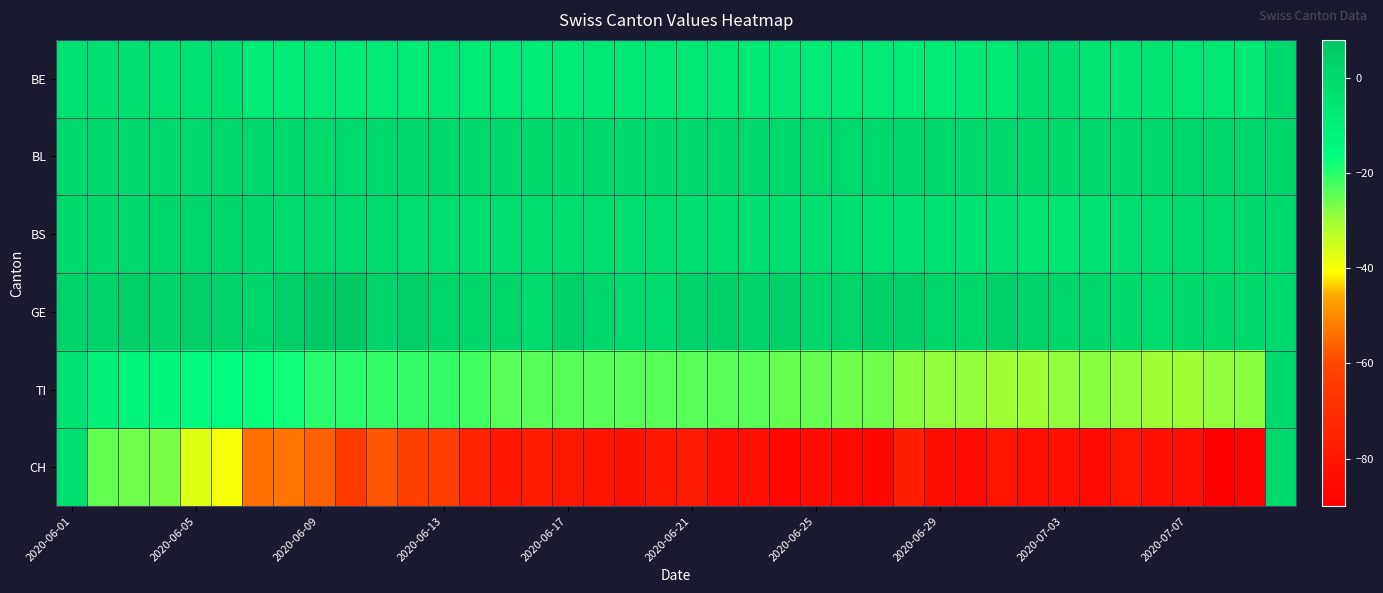

Reading left to right, what are all the values shown in this chart?

BE: -4	-3	-3	-4	-4	-4	-8	-8	-8	-8	-8	-8	-6	-8	-8	-8	-8	-6	-6	-6	-6	-6	-7	-7	-8	-8	-8	-8	-8	-7	-7	-2	-2	-5	-5	-5	-6	-6	-7	0
BL: 0	0	0	0	0	0	0	0	0	0	0	0	0	0	0	0	0	0	0	0	0	0	0	0	0	0	0	0	0	0	0	0	0	0	0	0	1	1	1	1
BS: 0	0	0	1	1	1	0	-1	-1	-1	-1	-2	-2	-2	-2	-2	-2	-2	-2	-2	-3	-3	-3	-3	-3	-3	-4	-4	-4	-4	-4	-5	-5	-4	-2	-2	-1	-1	0	0
GE: 3	3	5	3	5	3	1	5	8	7	2	5	1	1	1	-1	4	1	-1	-1	3	4	2	4	1	2	4	4	1	1	4	3	1	1	0	-1	0	0	0	0
TI: -4	-10	-12	-13	-15	-16	-17	-18	-20	-20	-21	-21	-21	-22	-24	-24	-24	-24	-24	-24	-24	-24	-24	-25	-25	-26	-26	-28	-29	-29	-30	-30	-29	-28	-29	-30	-30	-29	-28	0
CH: -3	-25	-26	-27	-37	-40	-54	-53	-56	-65	-58	-63	-63	-75	-80	-77	-79	-81	-82	-80	-78	-83	-83	-87	-85	-86	-87	-77	-84	-85	-81	-83	-83	-85	-81	-83	-83	-90	-88	0